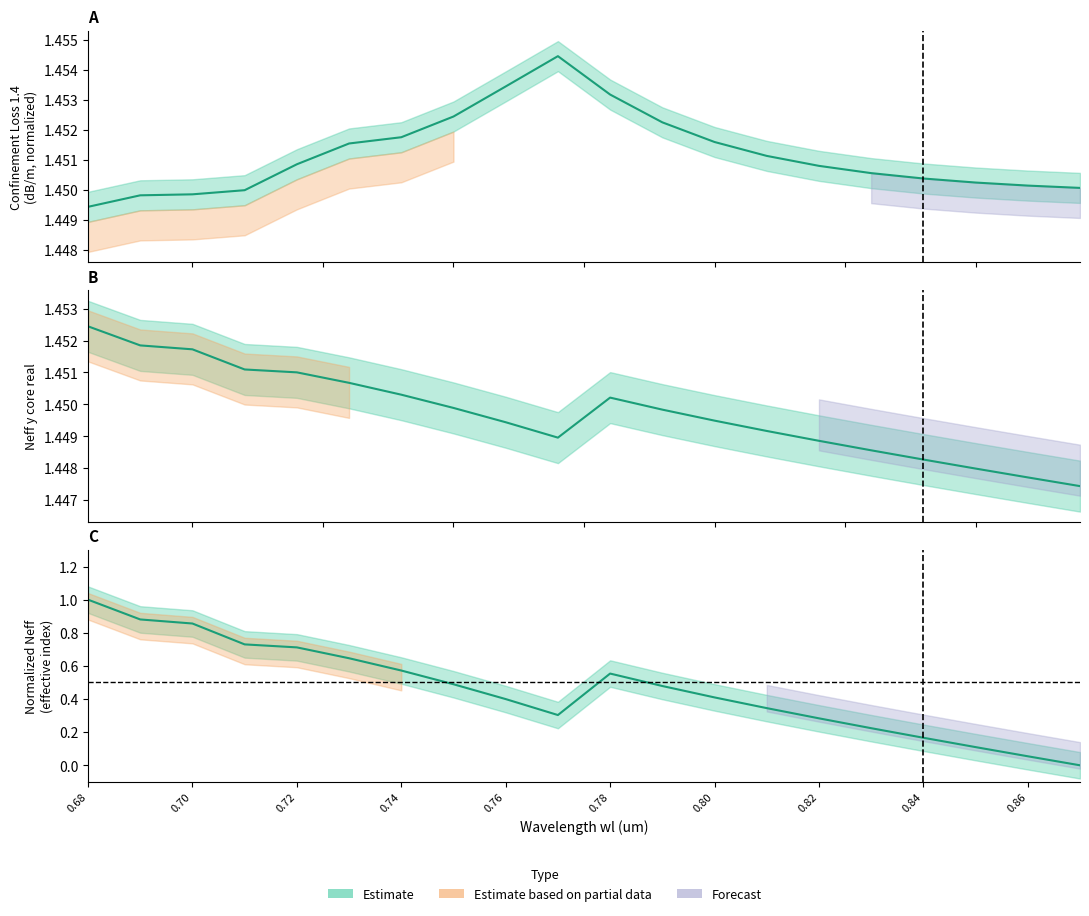

True or false: Confinement Loss 1.4 and Neff y core real cross at least once.

False